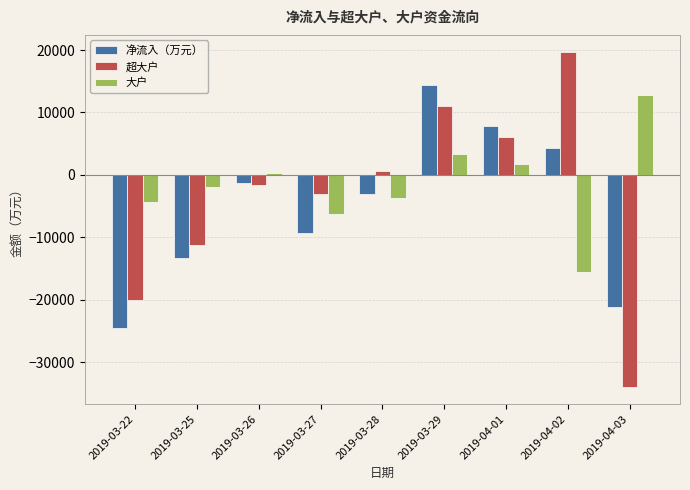

Is the value of 大户 at 2019-03-22 greater than the value of 净流入（万元） at 2019-04-02?

No